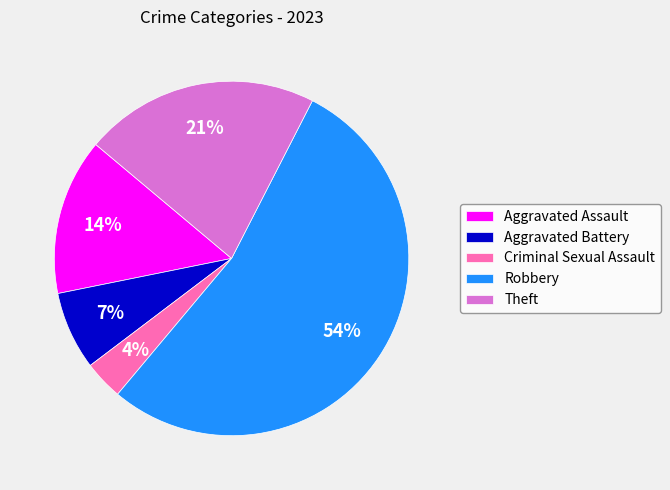

How many slices are in this pie chart?

5